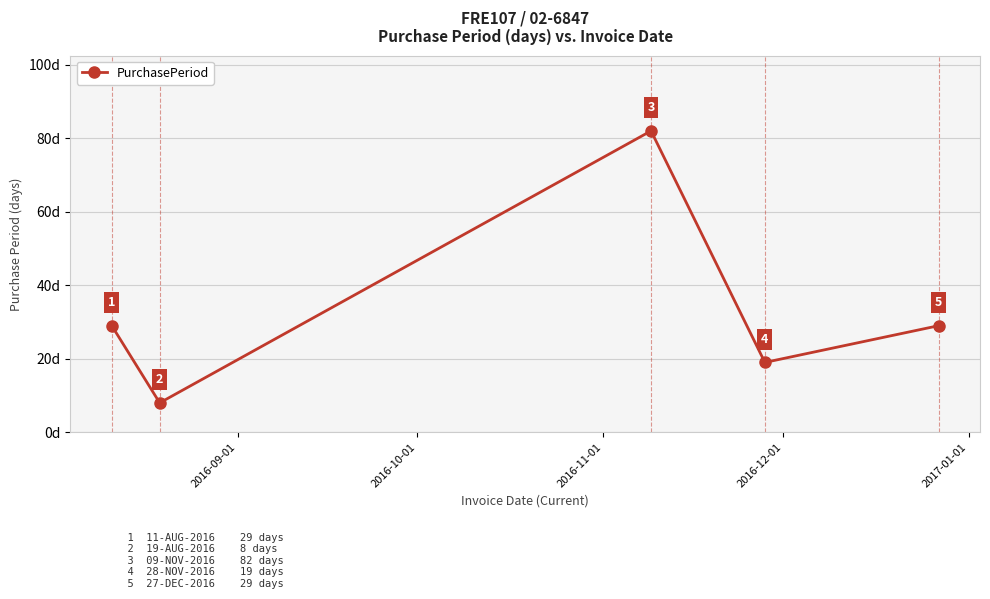

How many points are higher than both their immediate neighbors (excluding endpoints)?

1